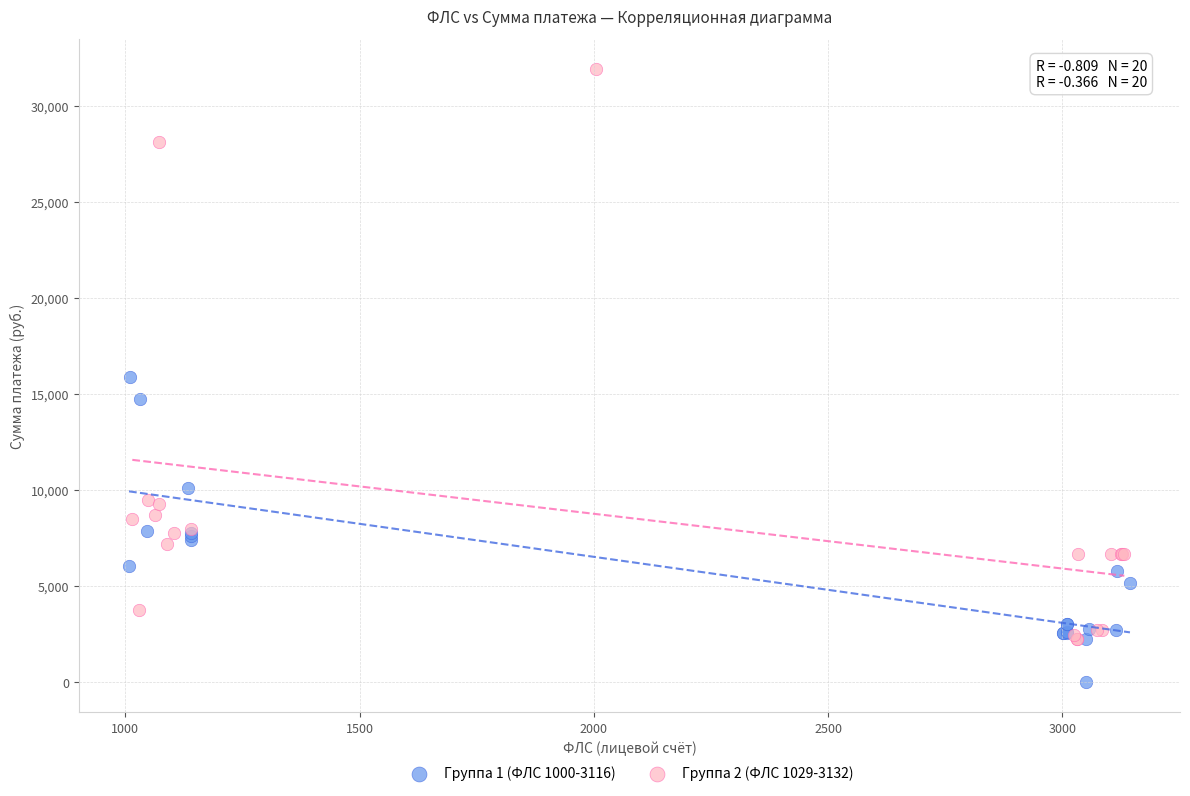

Which series contains the highest Y value?

Группа 2 (ФЛС 1029-3132)